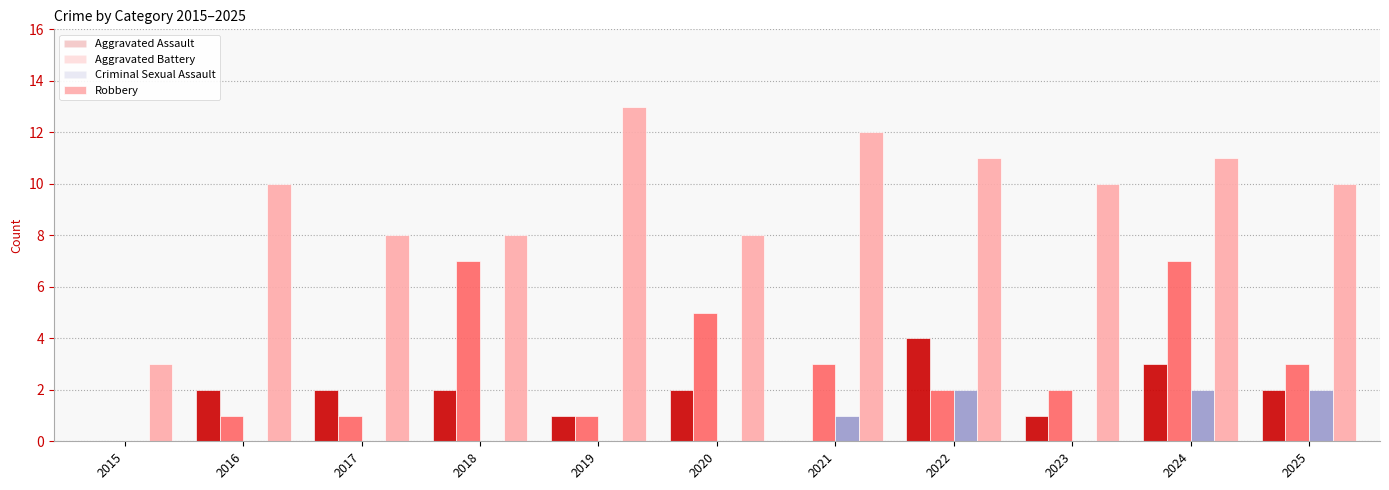

Reading right to left, what are all the values shown in this chart?

Aggravated Assault: 2	3	1	4	0	2	1	2	2	2	0
Aggravated Battery: 3	7	2	2	3	5	1	7	1	1	0
Criminal Sexual Assault: 2	2	0	2	1	0	0	0	0	0	0
Robbery: 10	11	10	11	12	8	13	8	8	10	3